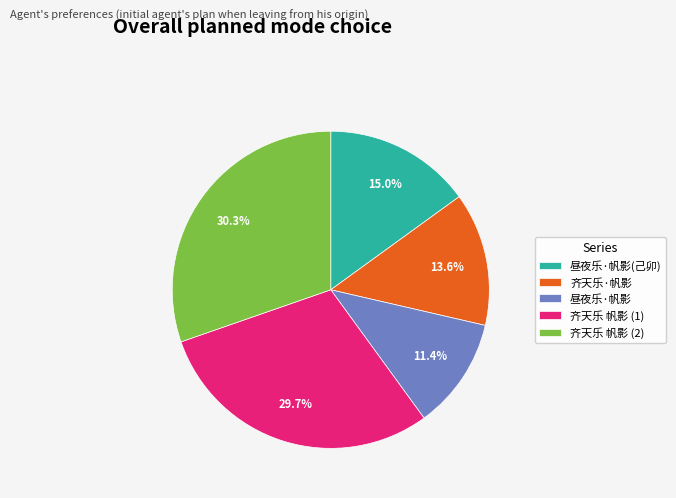

What percentage is NOT represented by 齐天乐·帆影?

86.4%